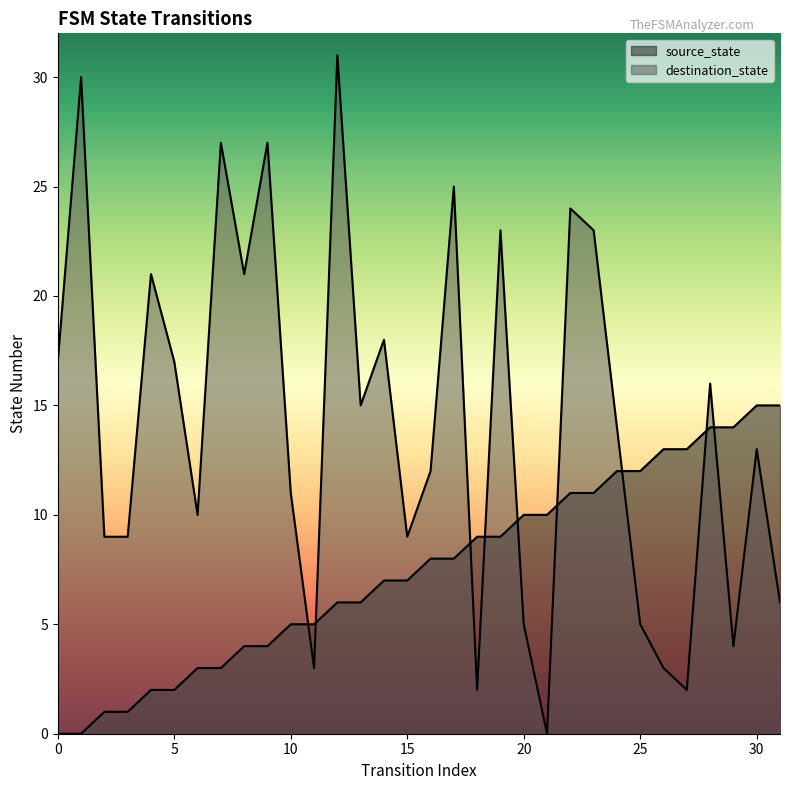

At which category is the sum across all series the highest?

12